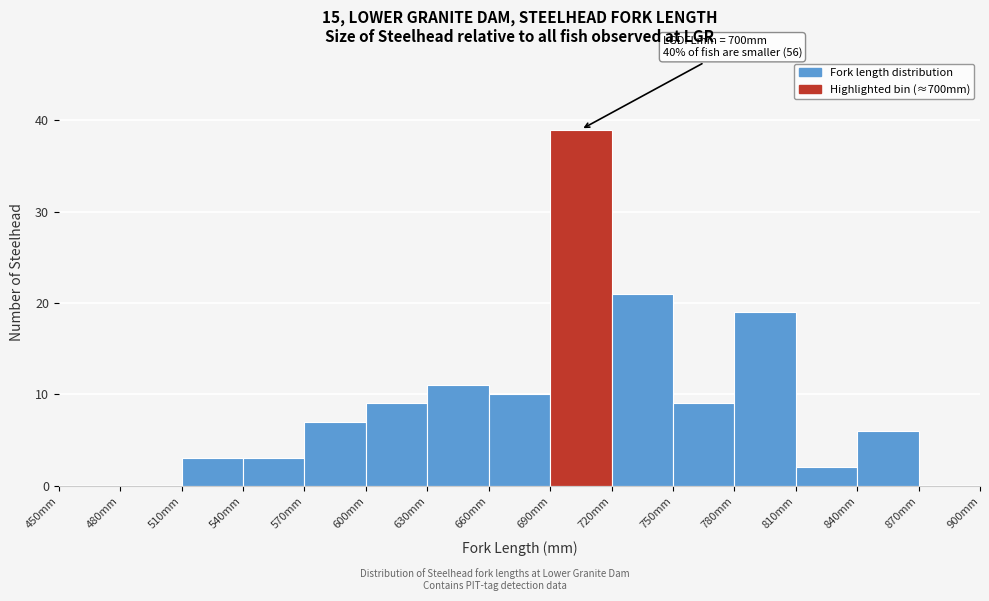

Over which range of the x-axis is the bar tallest?

690 to 720